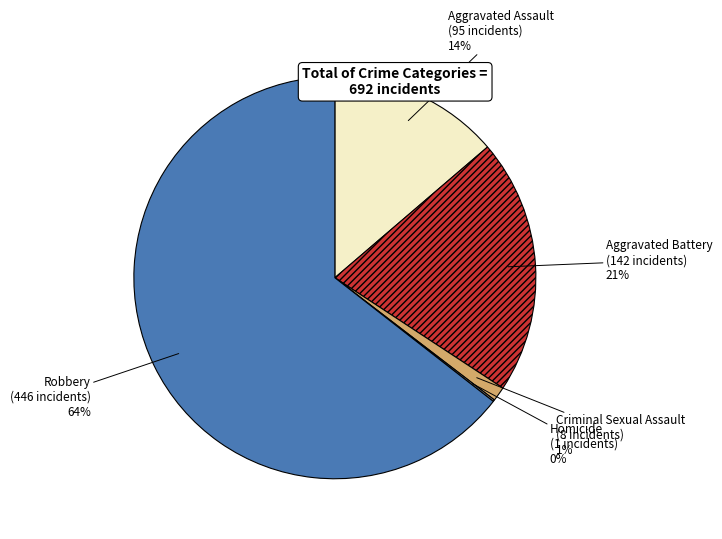

To the nearest percent, what is the average slice percentage?

20%